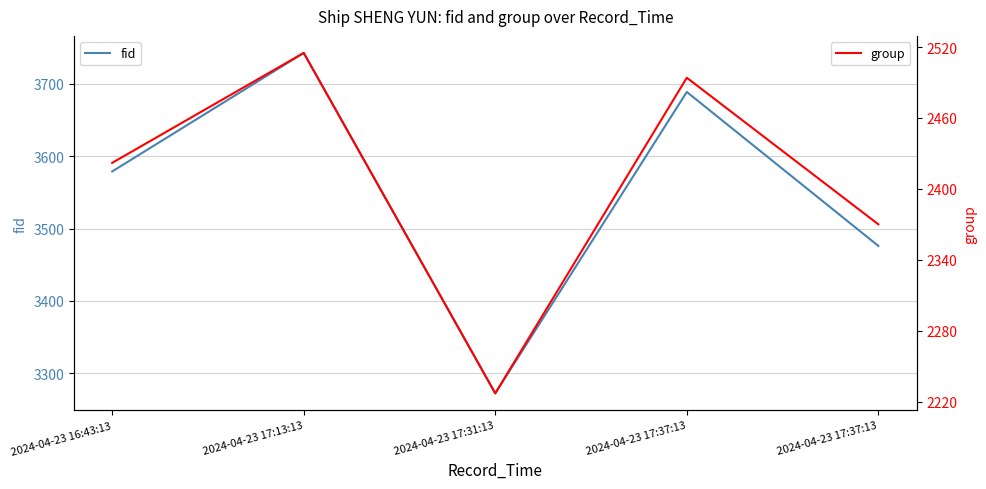

What is the value of the fid point at the 3rd from the left?

3272